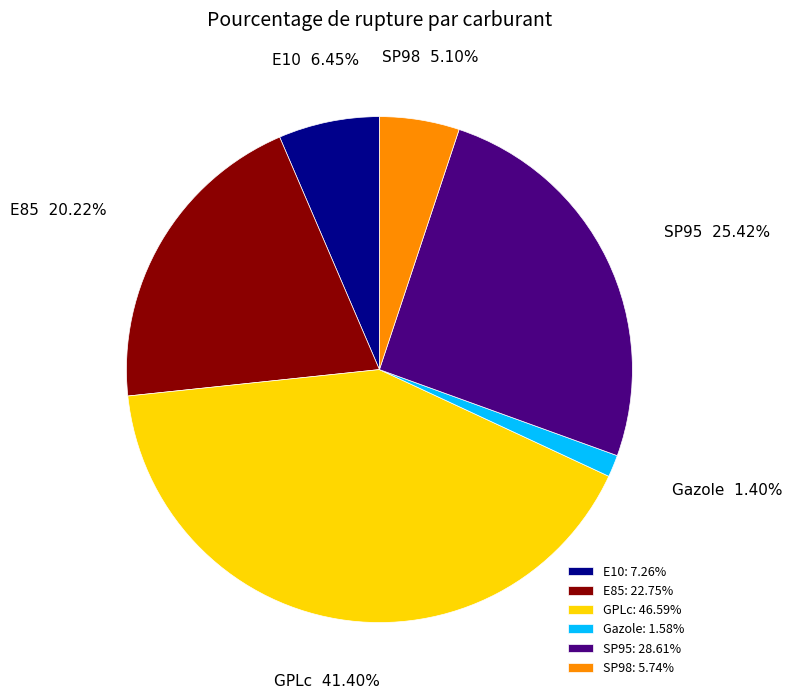

To the nearest percent, what is the difference between the largest and smallest slice percentages?

40%